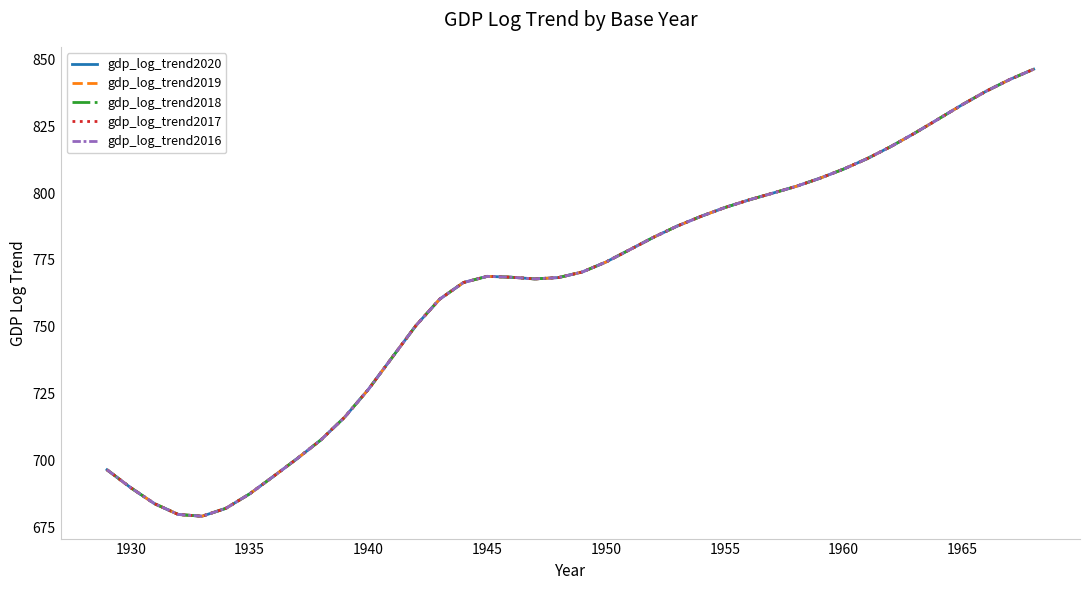

Does the chart display data point markers on the line(s)?

No